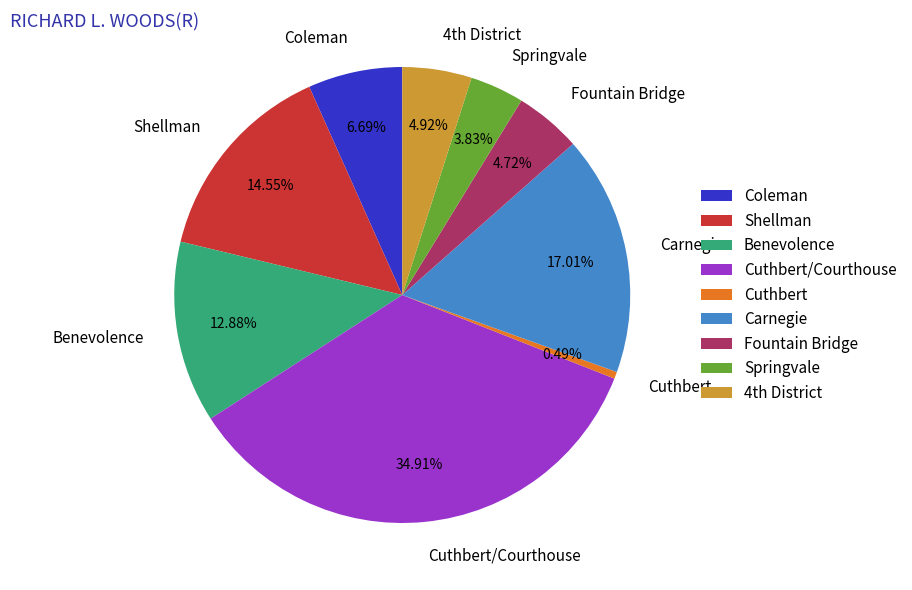

Is the sum of Cuthbert/Courthouse and Coleman greater than half?

No